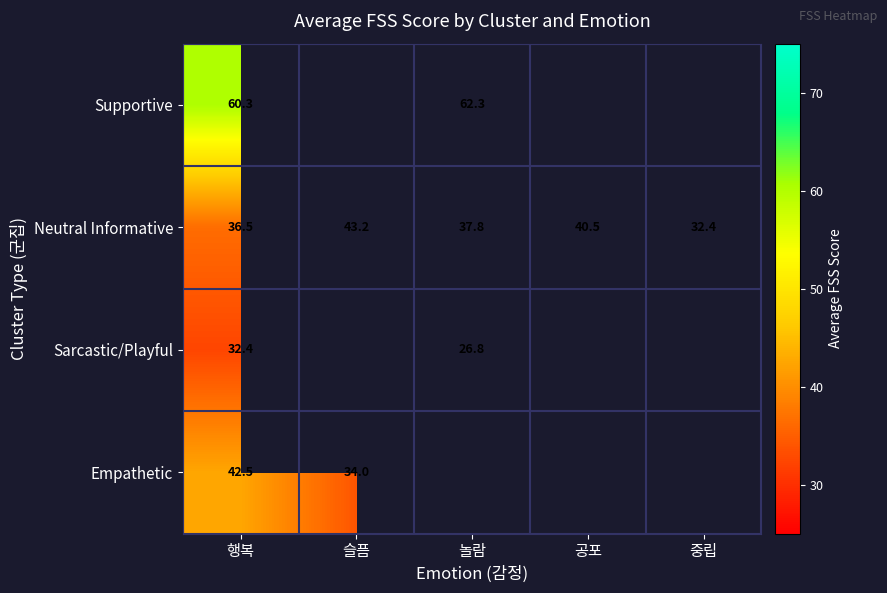

What is the difference between the highest and lowest values at 행복?

27.9